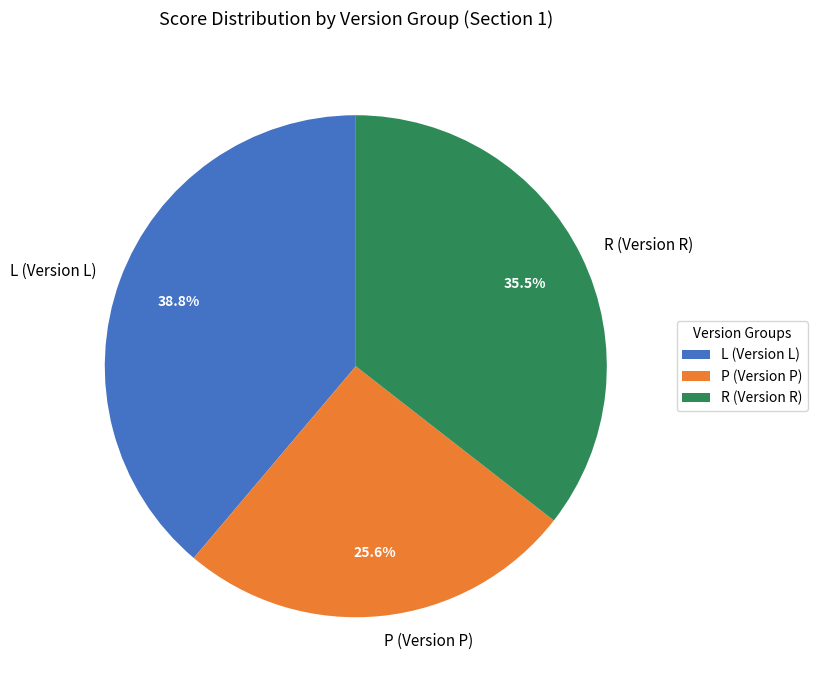

How many segments does this pie chart have?

3